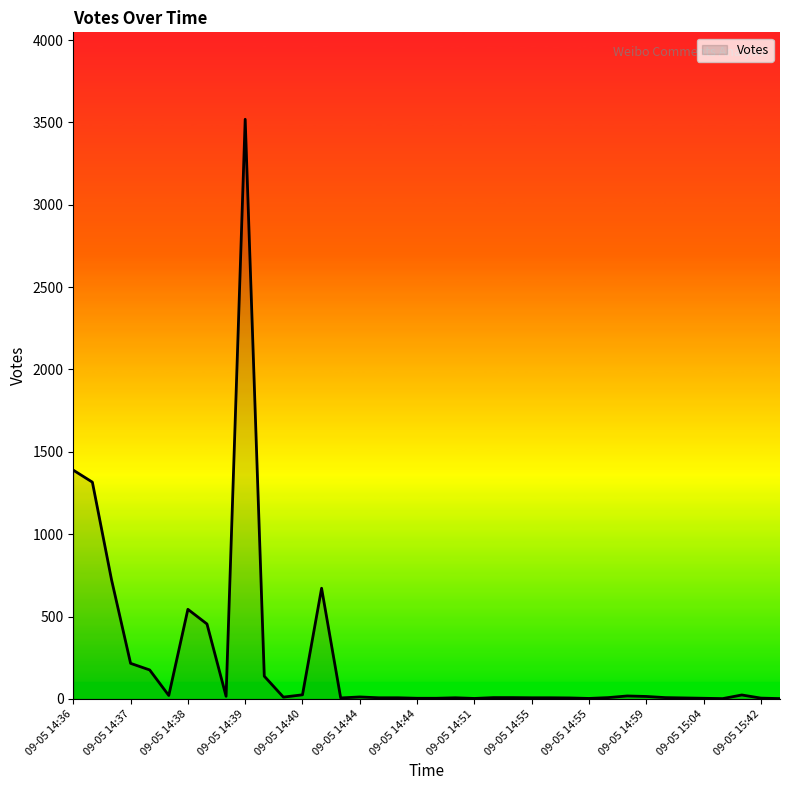

How many values are below 8?

16